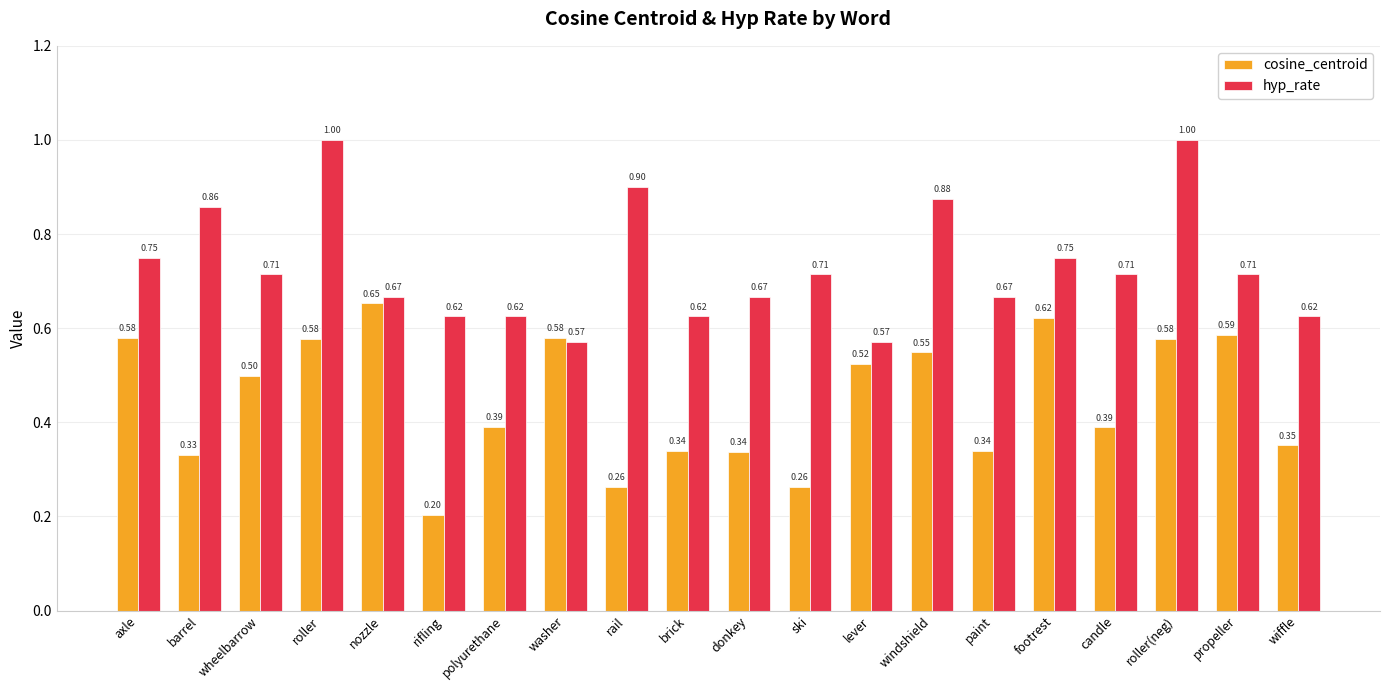

Are the bars horizontal?

No